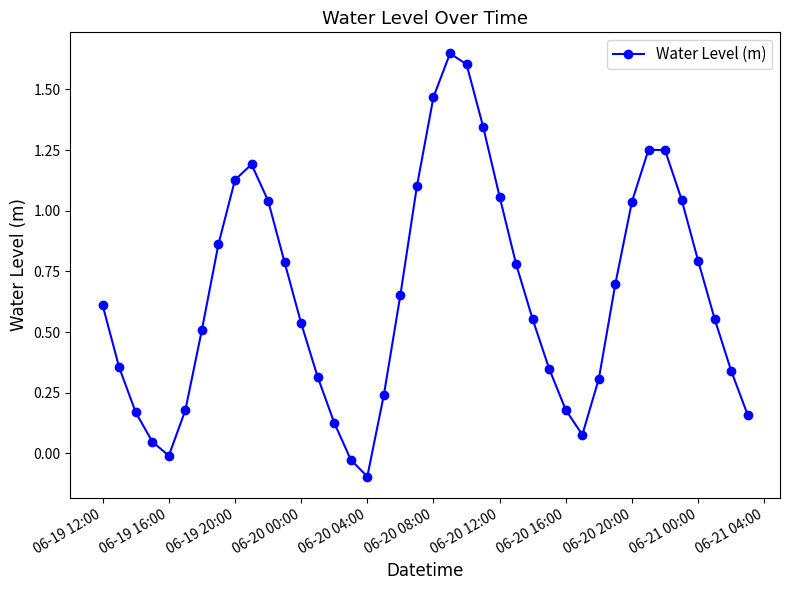

How many values are below zero?

3